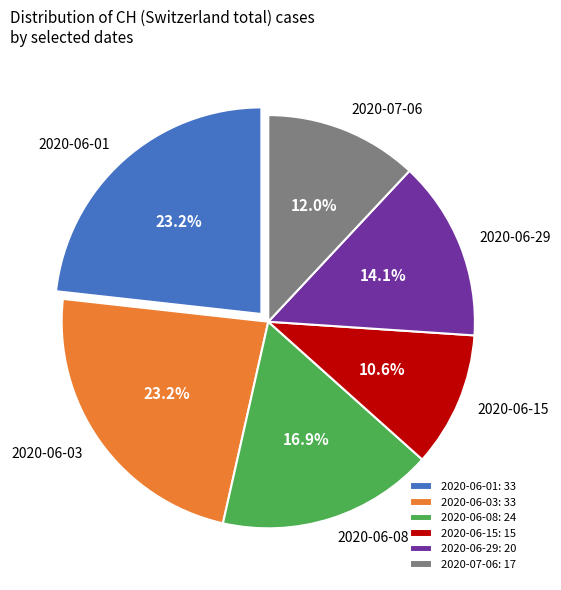

Which has a higher value, 2020-06-15 or 2020-07-06?

2020-07-06